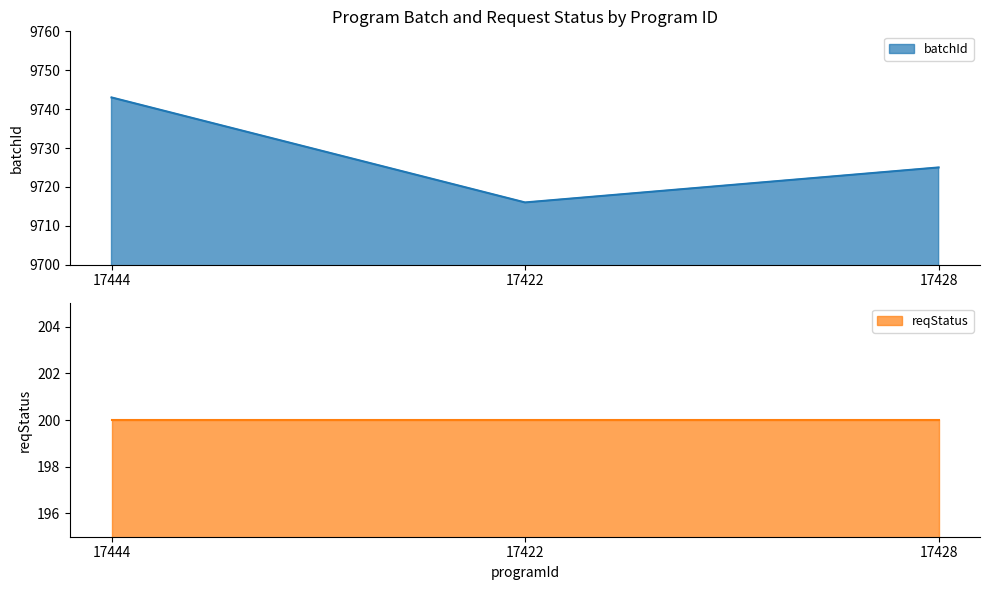

What position from the left is 17444?

1